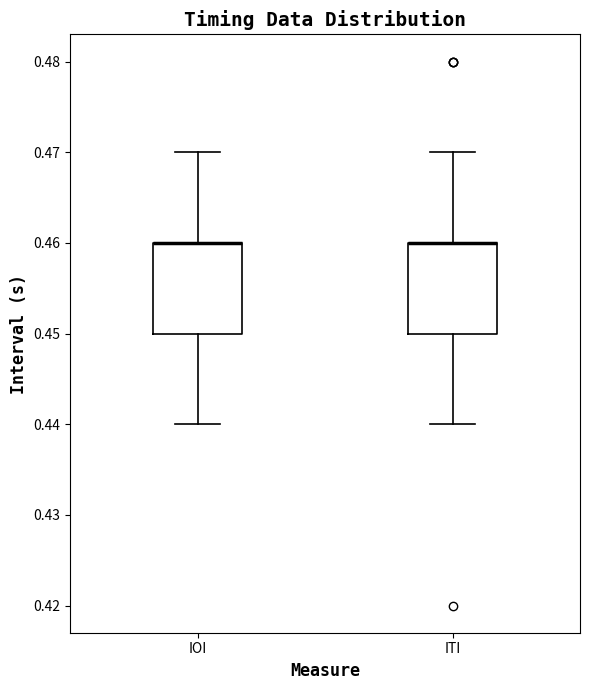

Reading left to right, read every box against the y-axis: the position of its median line, the range the box covers, and the ends of its whiskers. The values are not printed on the chart, so give them approximately, as read against the axis.

IOI: median 0.46 (drawn on the box's upper edge), box 0.45 to 0.46, whiskers 0.44 to 0.47
ITI: median 0.46 (drawn on the box's upper edge), box 0.45 to 0.46, whiskers 0.44 to 0.47